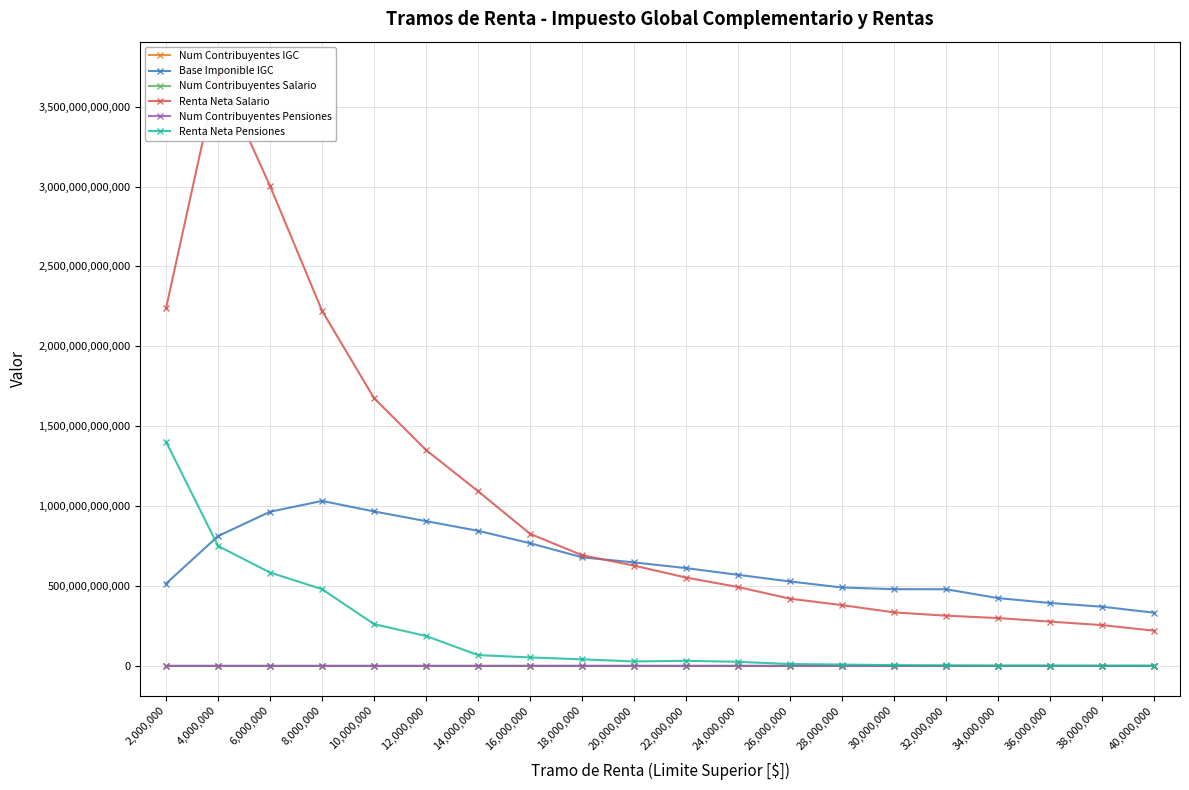

What is the average value of the Num Contribuyentes IGC series?

94458